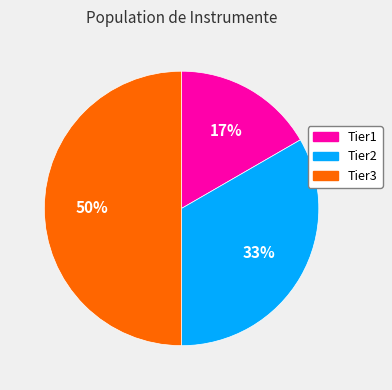

What is the largest slice in the pie chart?

Tier3